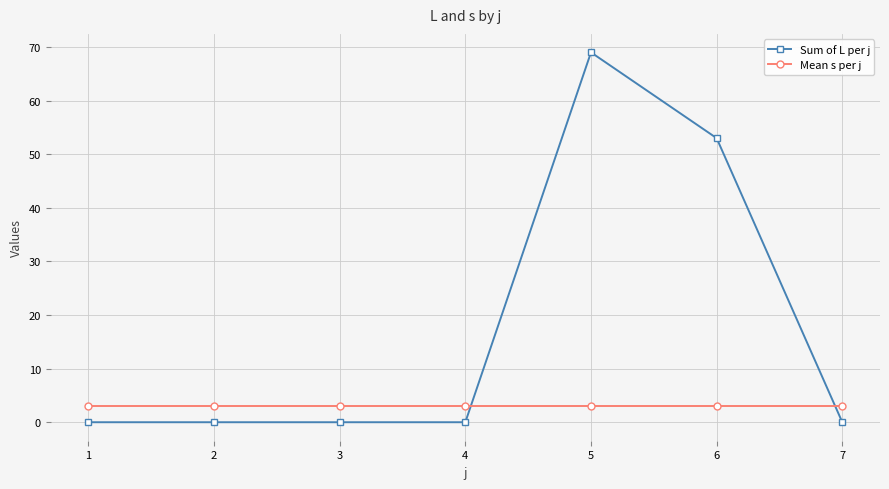

What is the approximate value of Mean s per j at 6?

3